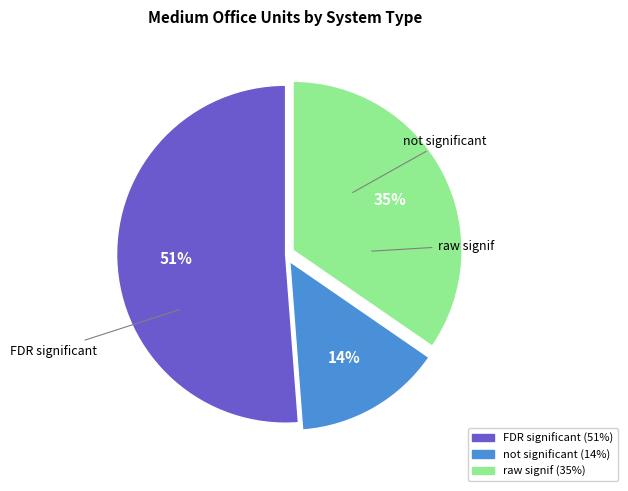

How many slices are in this pie chart?

3